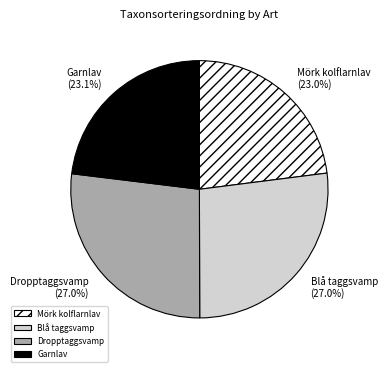

How much of the chart is everything except Garnlav?

76.9%